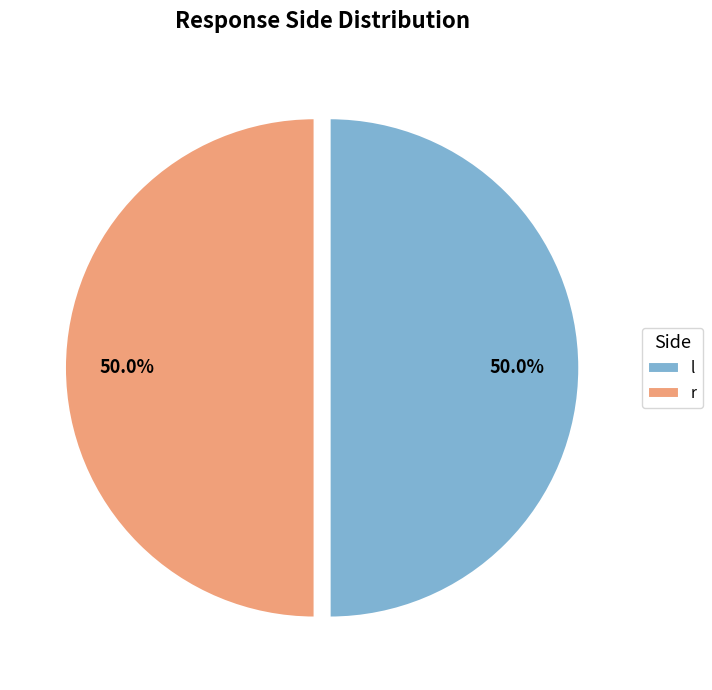

Approximately how many times larger is the value at l compared to r?

1.0